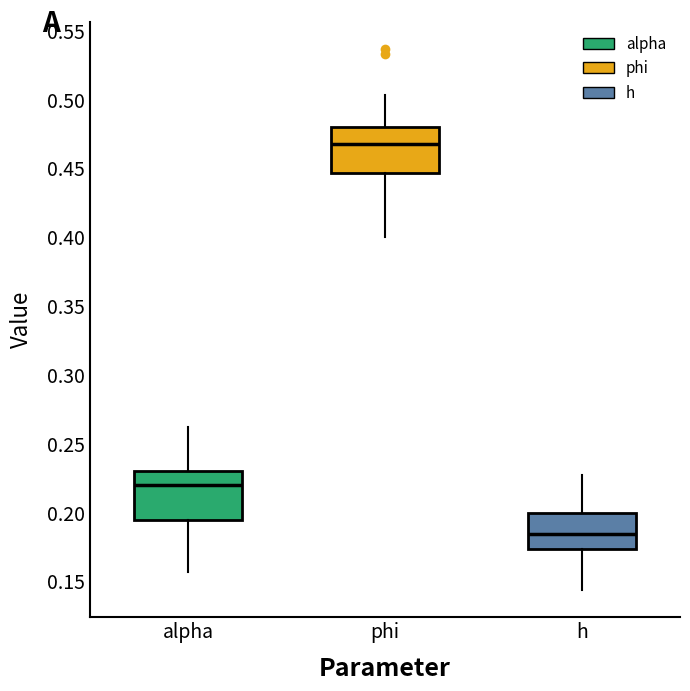

Reading left to right, transcribe this box plot: for each box, give where its median line is, the range the box spans, and where its two whiskers end, as read against the y-axis. The values are not printed on the chart, so give them approximately, as read against the axis.

alpha: median 0.220, box 0.195 to 0.230, whiskers 0.155 to 0.260
phi: median 0.465, box 0.445 to 0.480, whiskers 0.400 to 0.505
h: median 0.185, box 0.175 to 0.200, whiskers 0.145 to 0.225